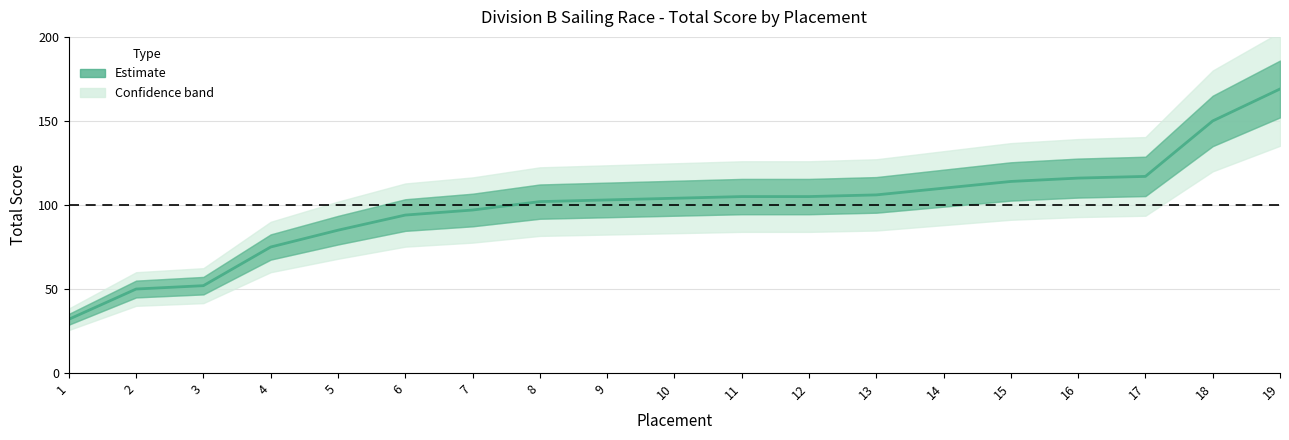

Reading right to left, list all the values displayed in this chart.

169	150	117	116	114	110	106	105	105	104	103	102	97	94	85	75	52	50	32